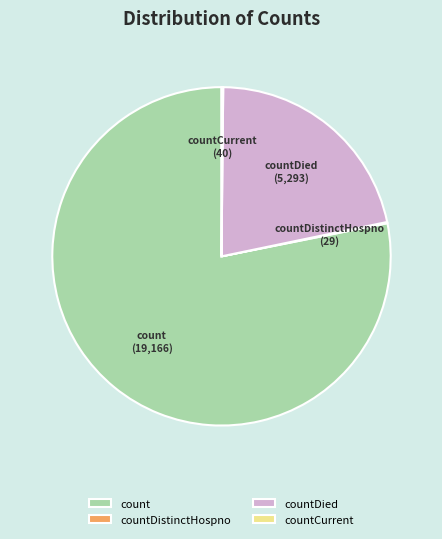

True or false: countDied accounts for 22% of the total.

True